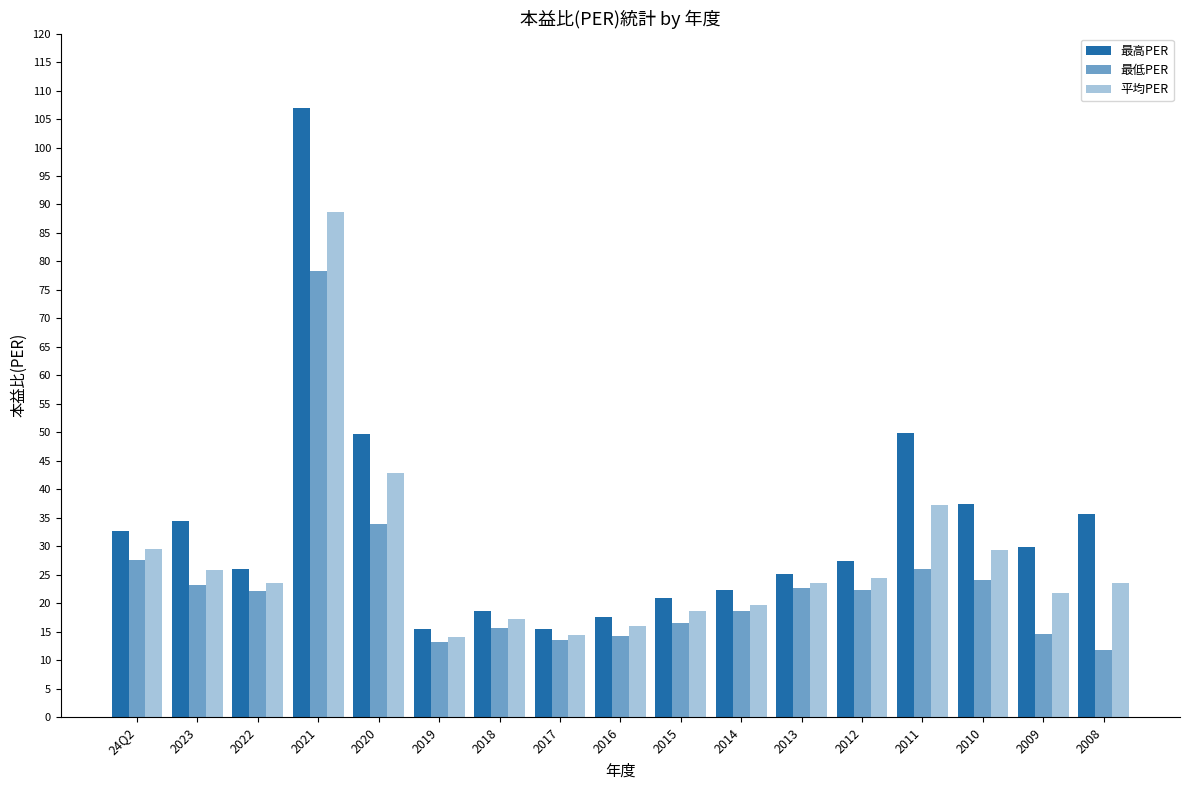

What is the label of the 15th bar from the right?

2022